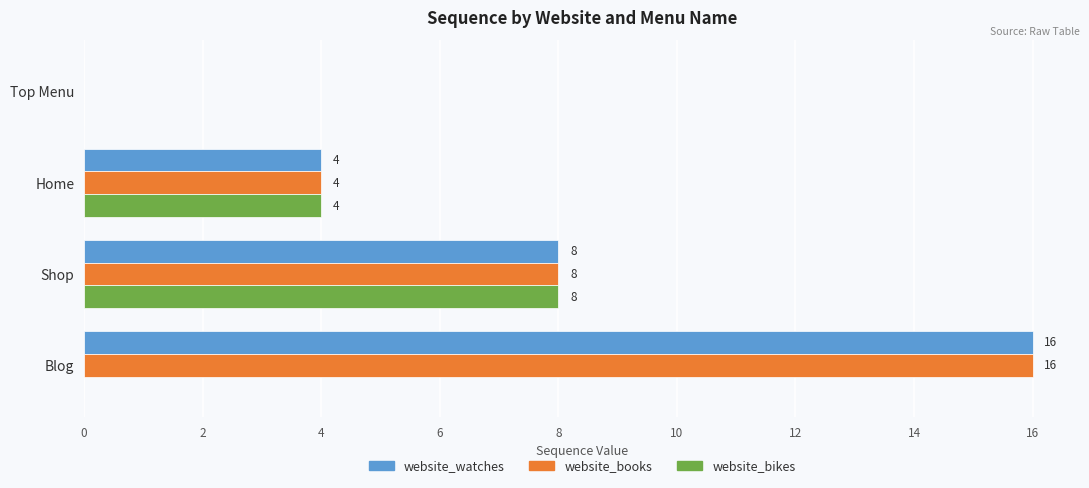

Which category has the highest value in the website_bikes series?

Shop